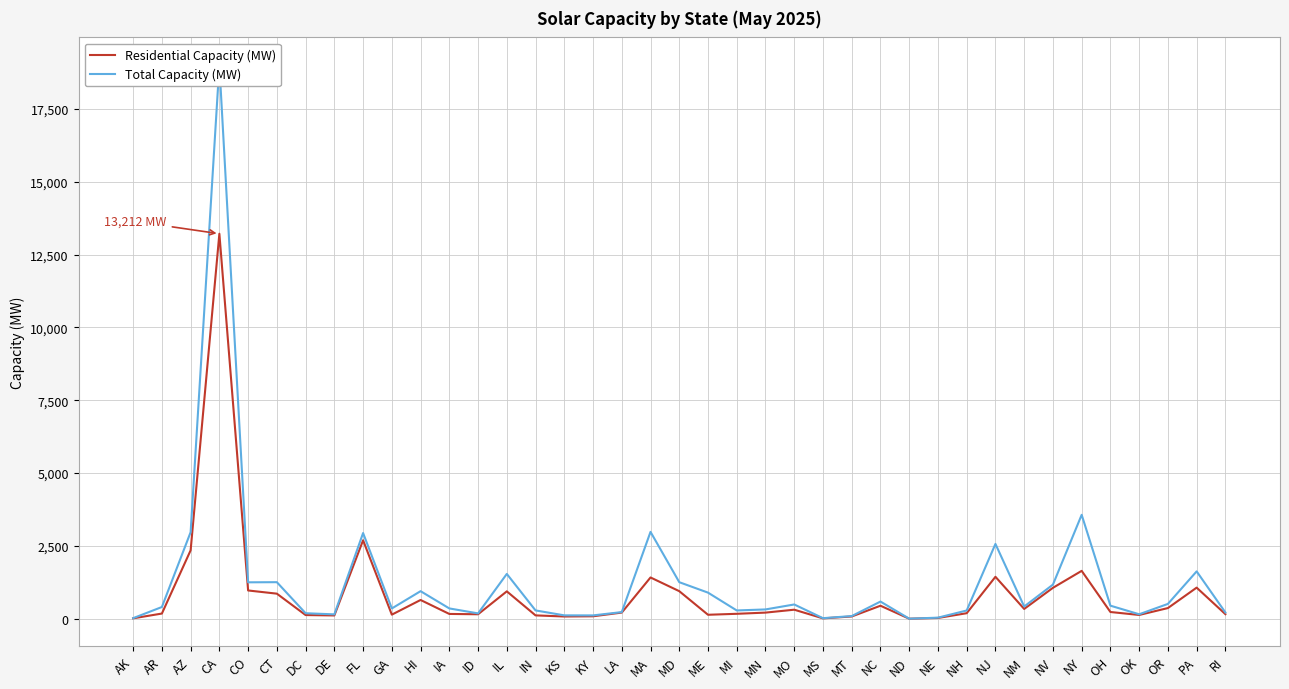

Is the value of Residential Capacity (MW) at NM greater than the value of Total Capacity (MW) at AR?

No